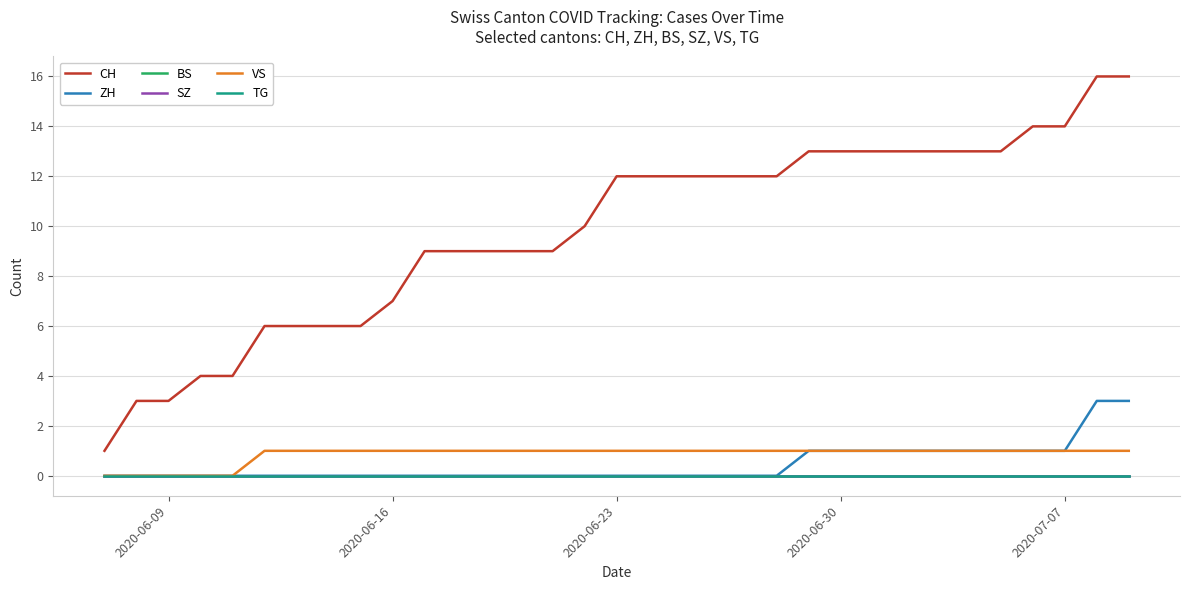

What is the difference between the second highest and second lowest values in the CH series?

13